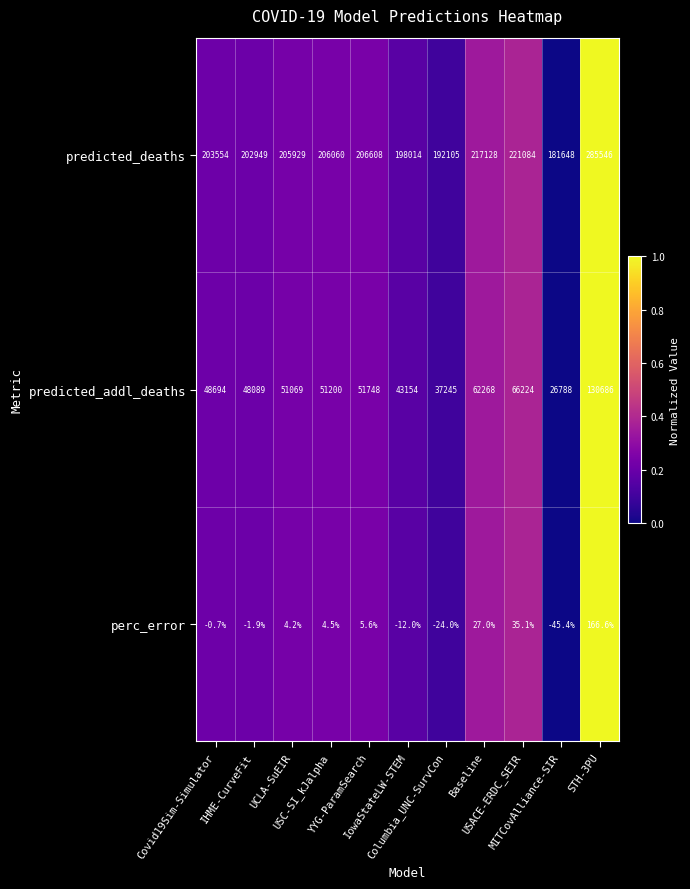

Which series has the largest total across all categories?

predicted_deaths